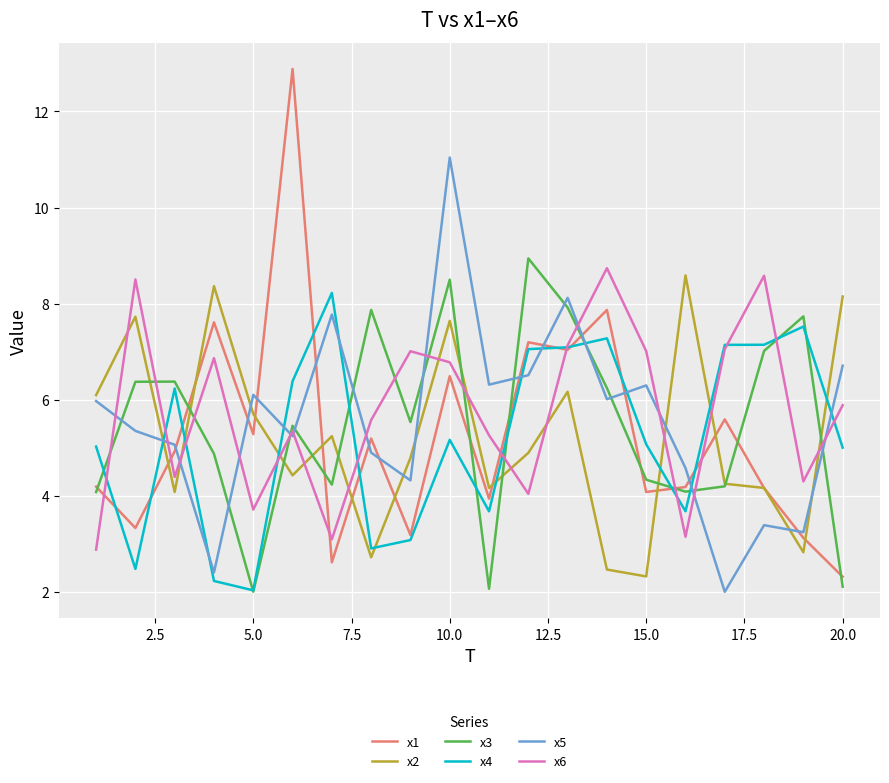

Rank the series by their maximum value, from highest to lowest.

x1, x5, x3, x6, x2, x4